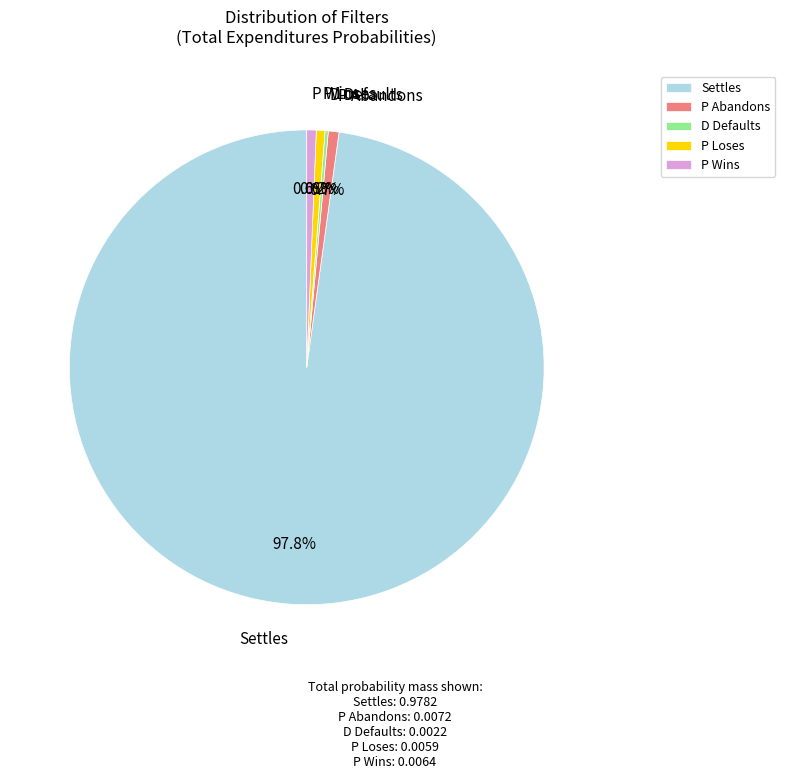

True or false: P Abandons accounts for 1% of the total.

True